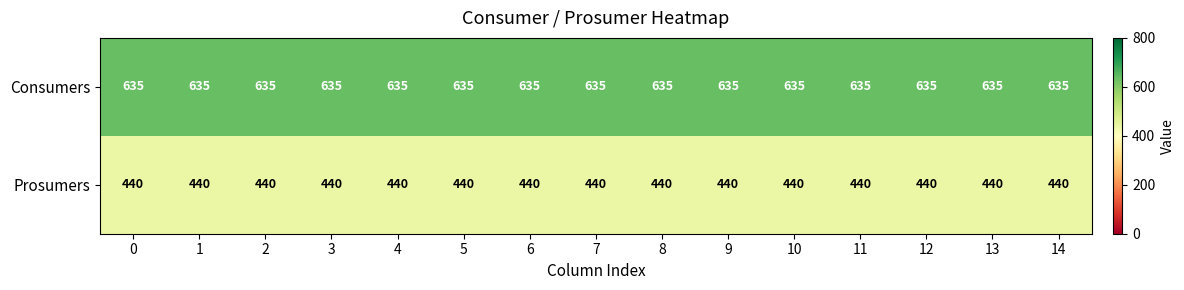

What is the spread (max minus min) of values at 6?

195